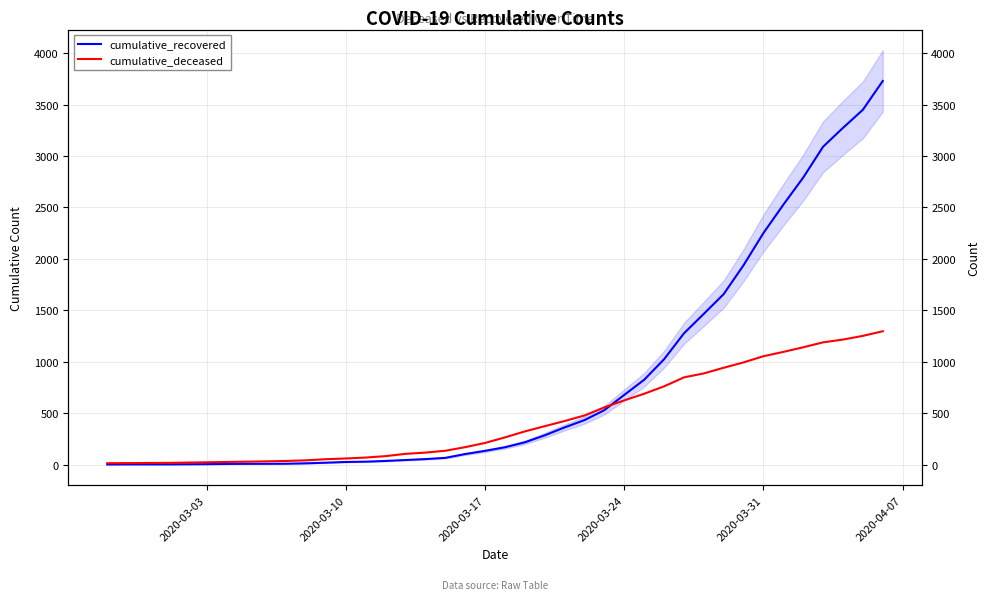

After their last crossing, which series has the higher values: cumulative_recovered or cumulative_deceased?

cumulative_recovered